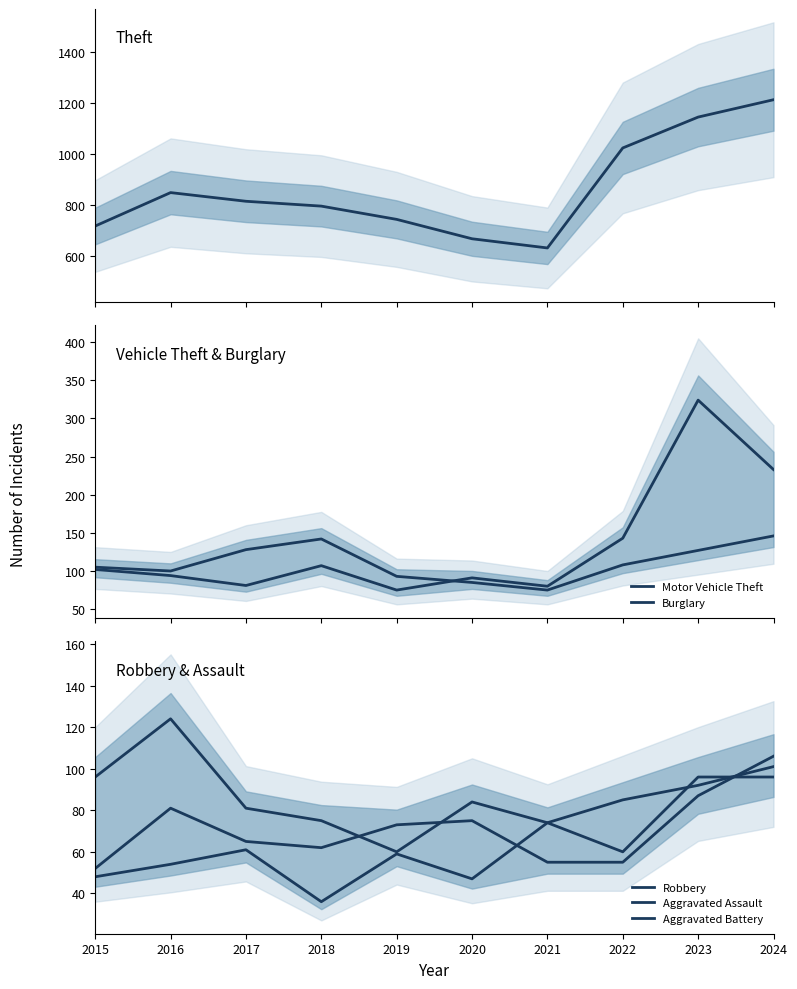

True or false: Aggravated Assault has more than 0 points higher than both neighbors.

True